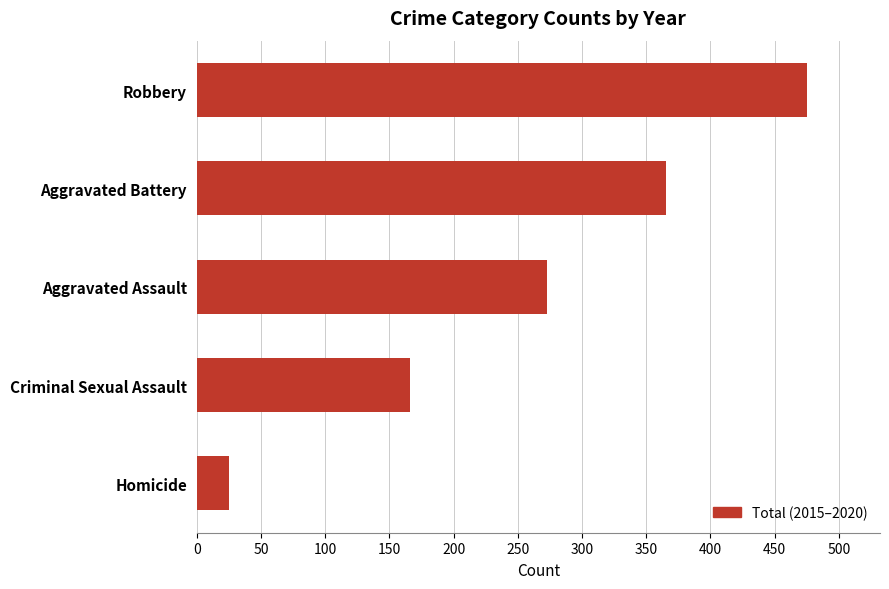

Count the values in the range 166 to 365.

3